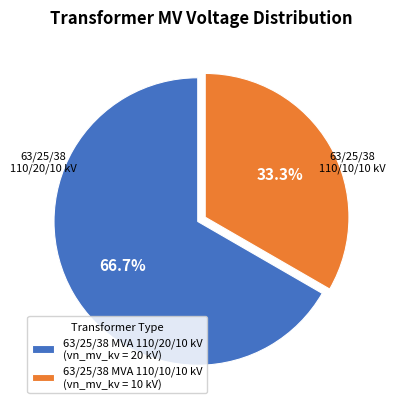

What is the ratio of the value at 63/25/38 MVA 110/20/10 kV to the value at 63/25/38 MVA 110/10/10 kV?

2.0